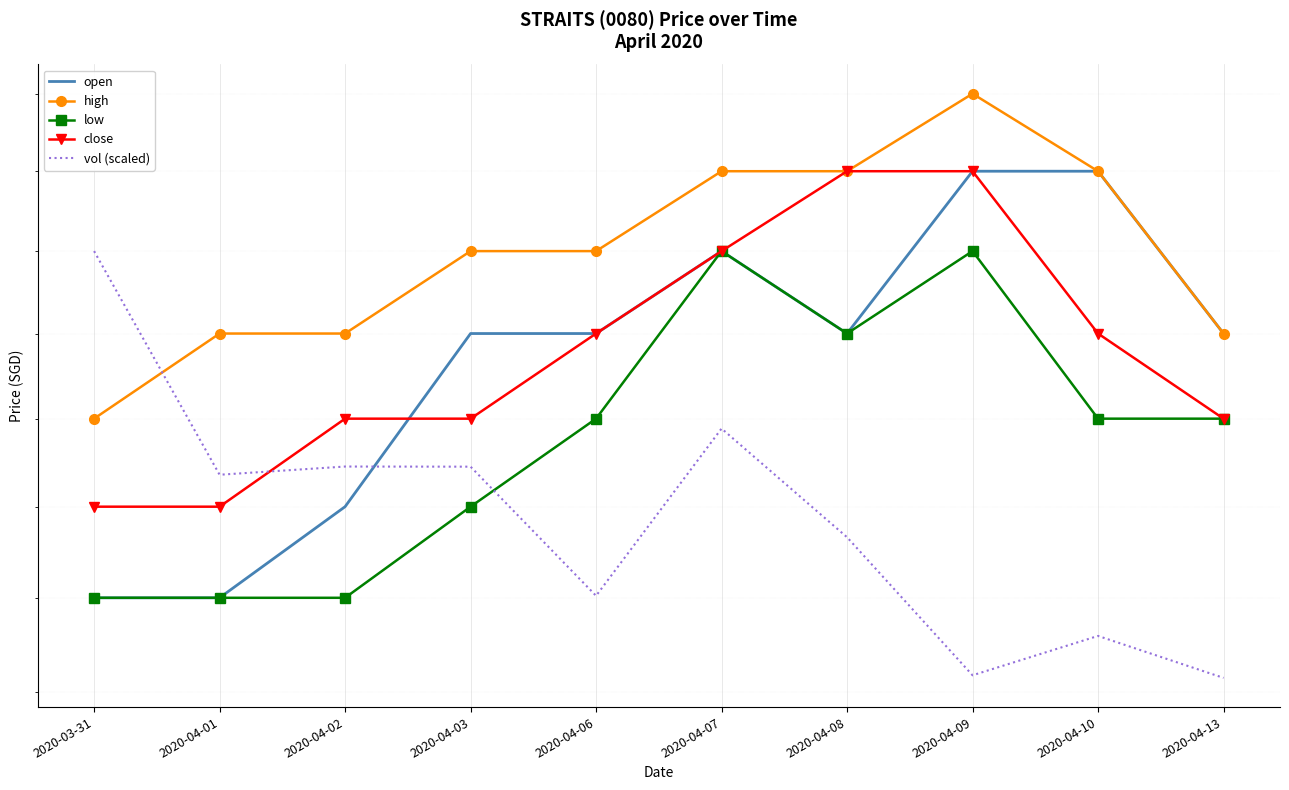

Between 2020-04-13 and 2020-04-10, which is larger?

2020-04-10